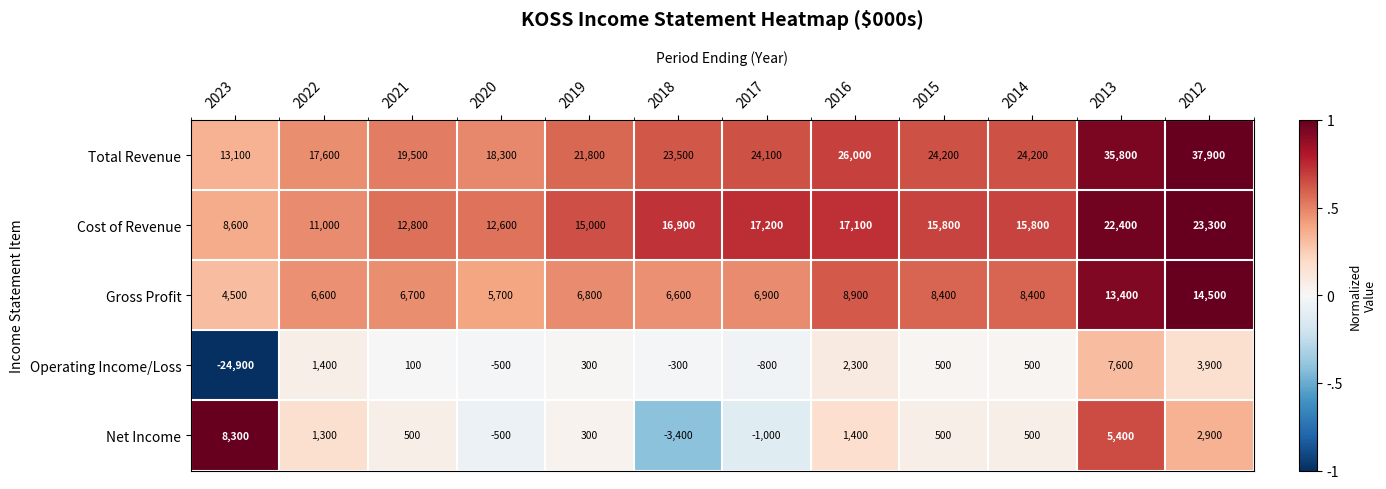

What is the total value across all series at 2020?

35600